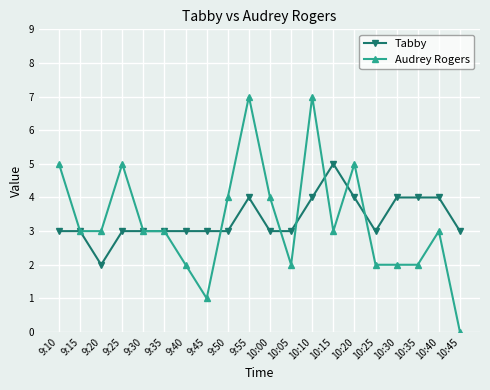

Reading left to right, extract all data points from this chart.

Tabby: 9:10=3	9:15=3	9:20=2	9:25=3	9:30=3	9:35=3	9:40=3	9:45=3	9:50=3	9:55=4	10:00=3	10:05=3	10:10=4	10:15=5	10:20=4	10:25=3	10:30=4	10:35=4	10:40=4	10:45=3
Audrey Rogers: 9:10=5	9:15=3	9:20=3	9:25=5	9:30=3	9:35=3	9:40=2	9:45=1	9:50=4	9:55=7	10:00=4	10:05=2	10:10=7	10:15=3	10:20=5	10:25=2	10:30=2	10:35=2	10:40=3	10:45=0